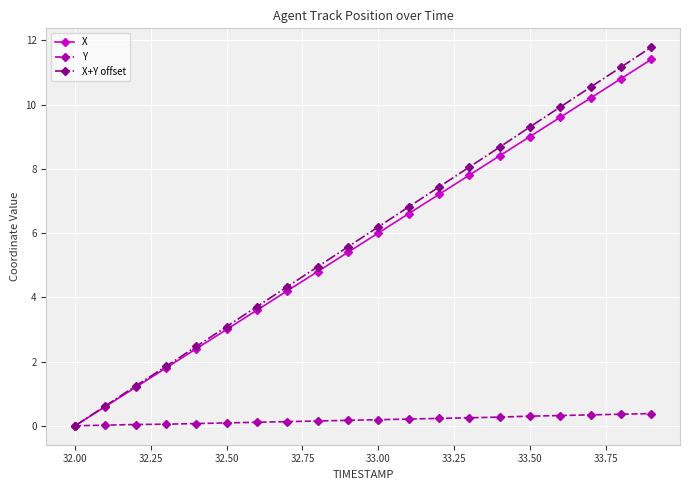

Which series has the largest total across all categories?

X+Y offset